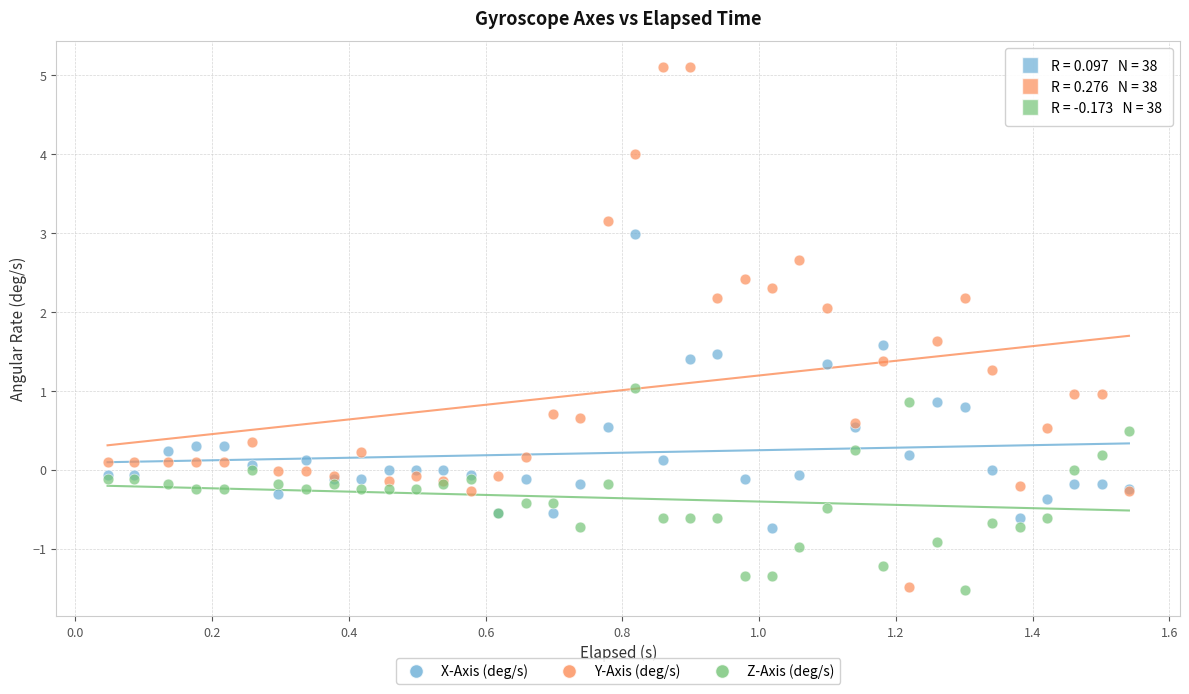

Which series reaches the maximum Y coordinate?

Y-Axis (deg/s)